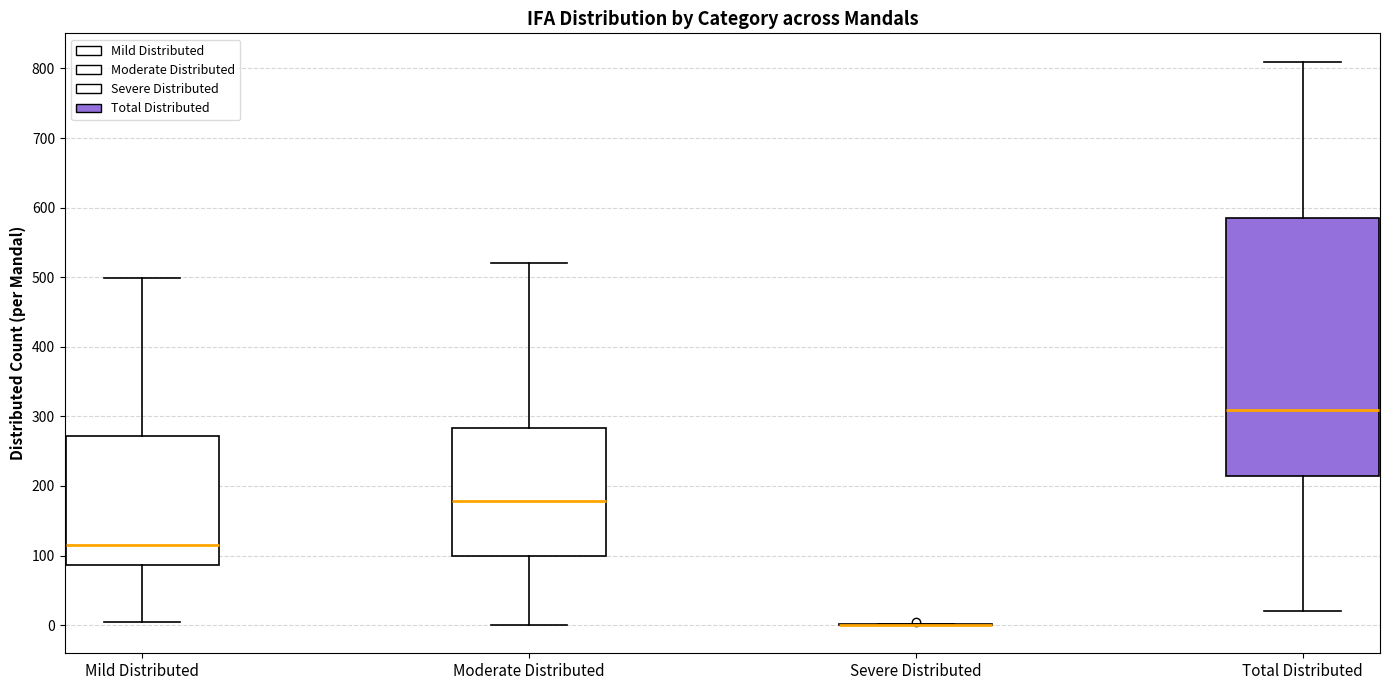

Where is the upper edge of the box for Mild Distributed on the y-axis? The values are not printed on the chart, so give them approximately, as read against the axis.

270